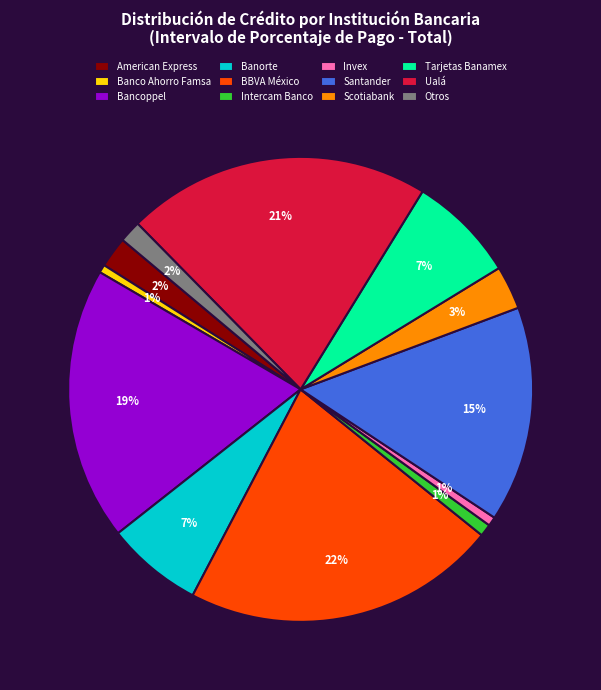

Is there a majority slice in this chart?

No